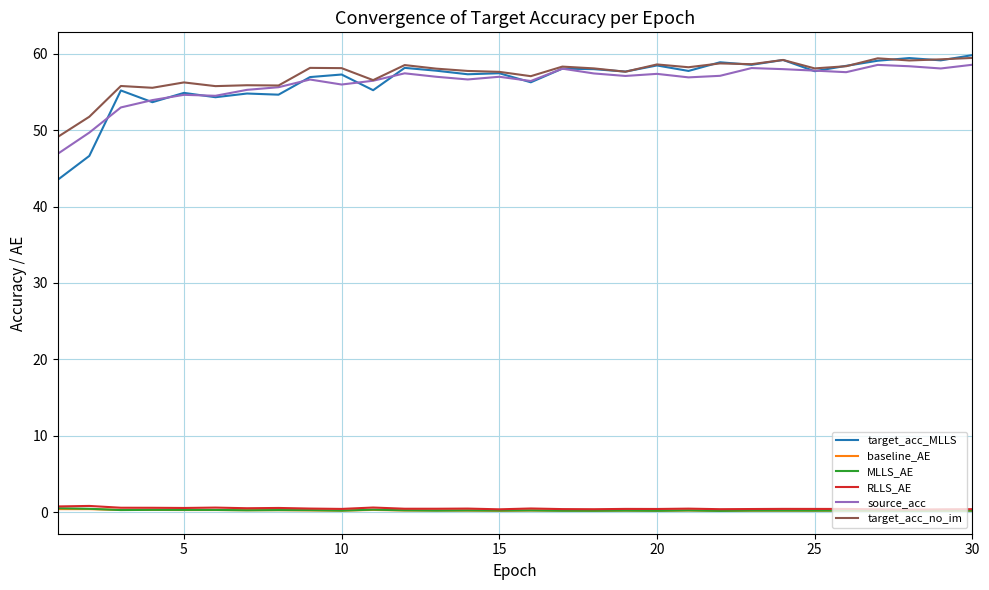

True or false: MLLS_AE has more than 2 interior local peaks.

True